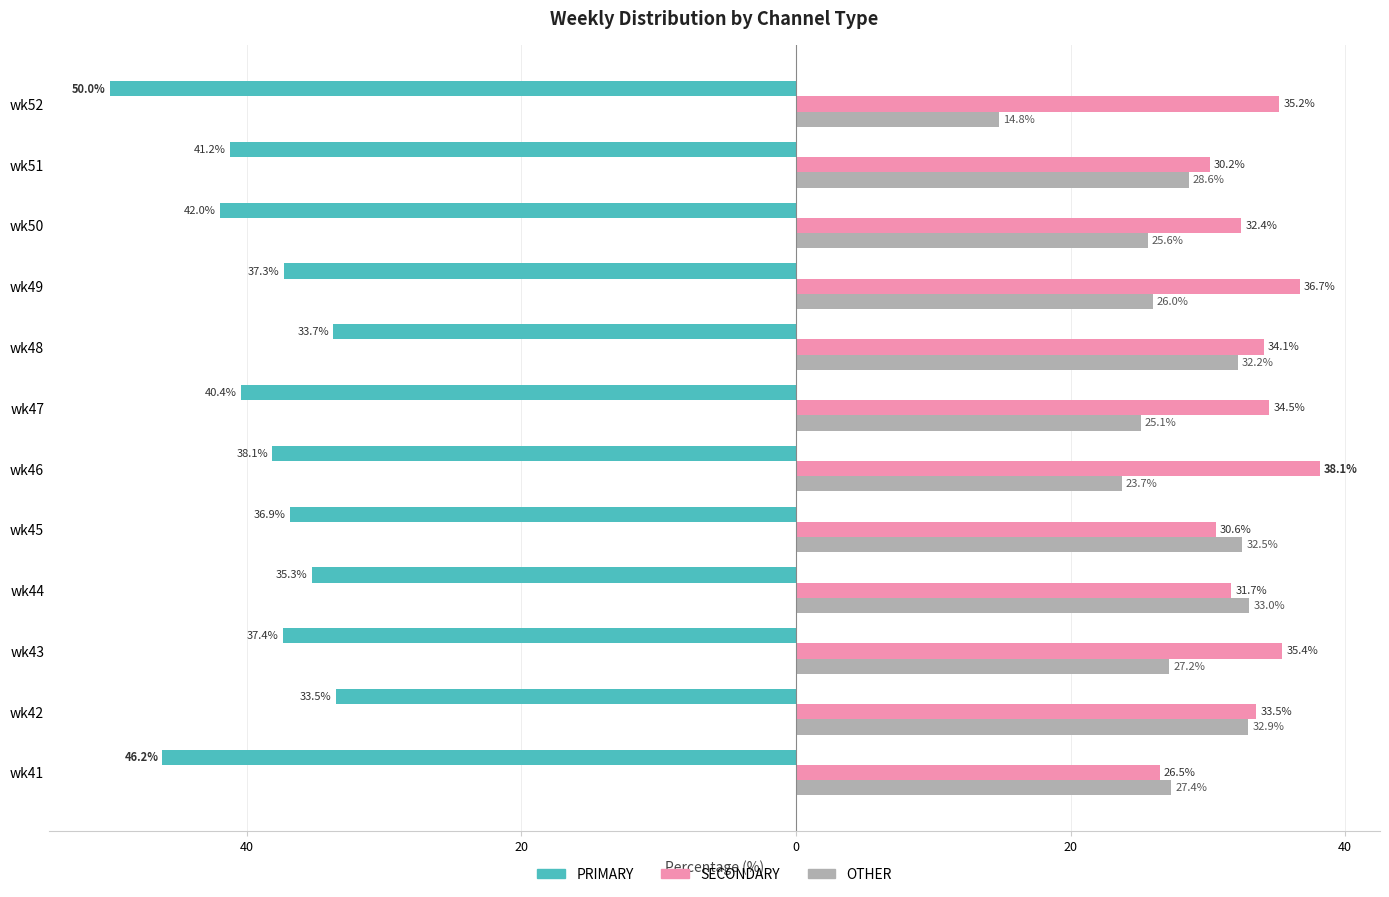

What are all the series names shown in the legend?

PRIMARY, SECONDARY, OTHER